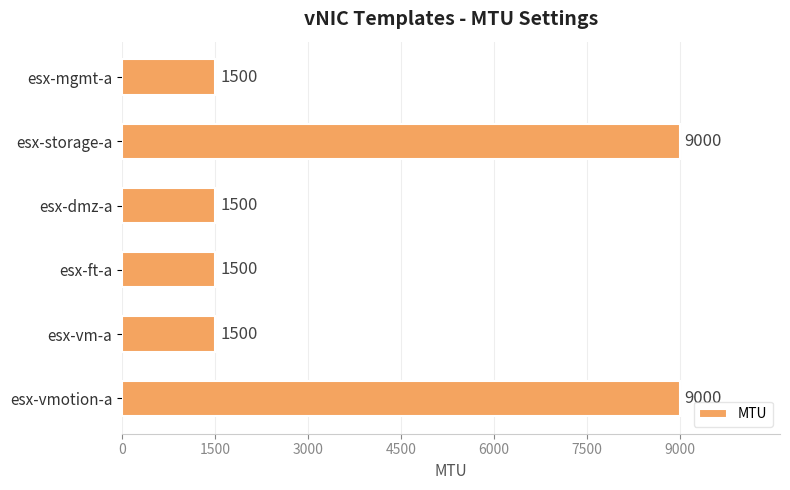

What is the label of the 2nd bar from the top?

esx-storage-a